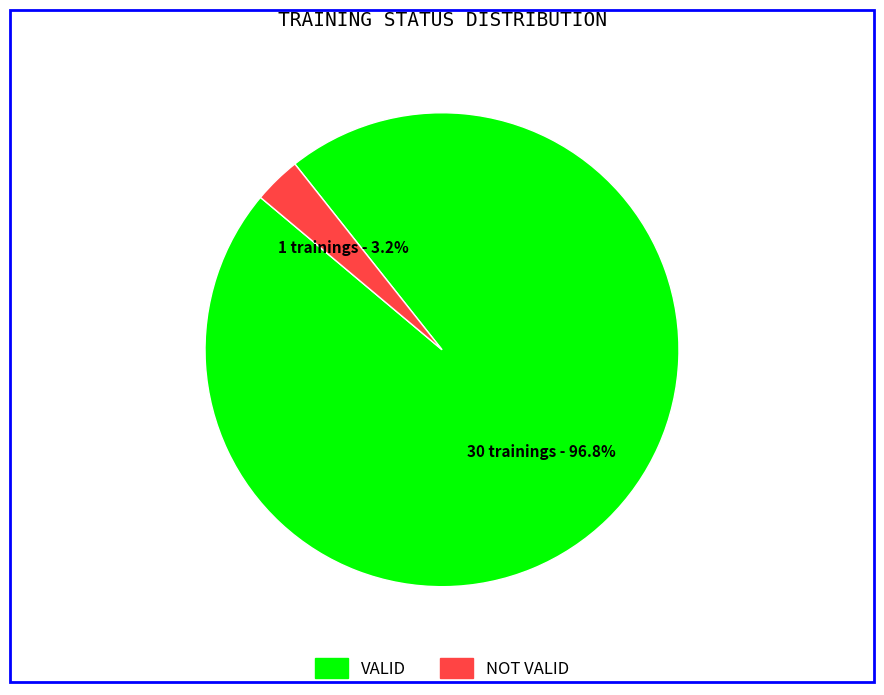

The NOT VALID slice represents 18% of the pie. True or false?

False